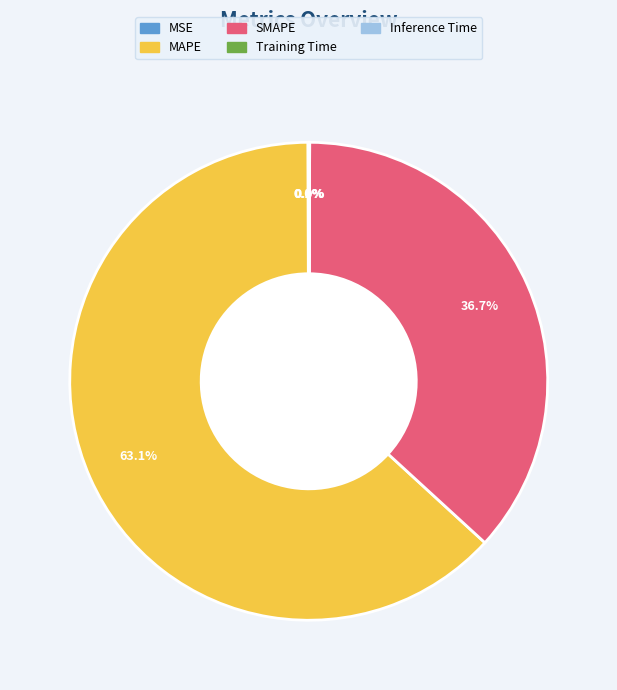

What is the majority slice?

MAPE